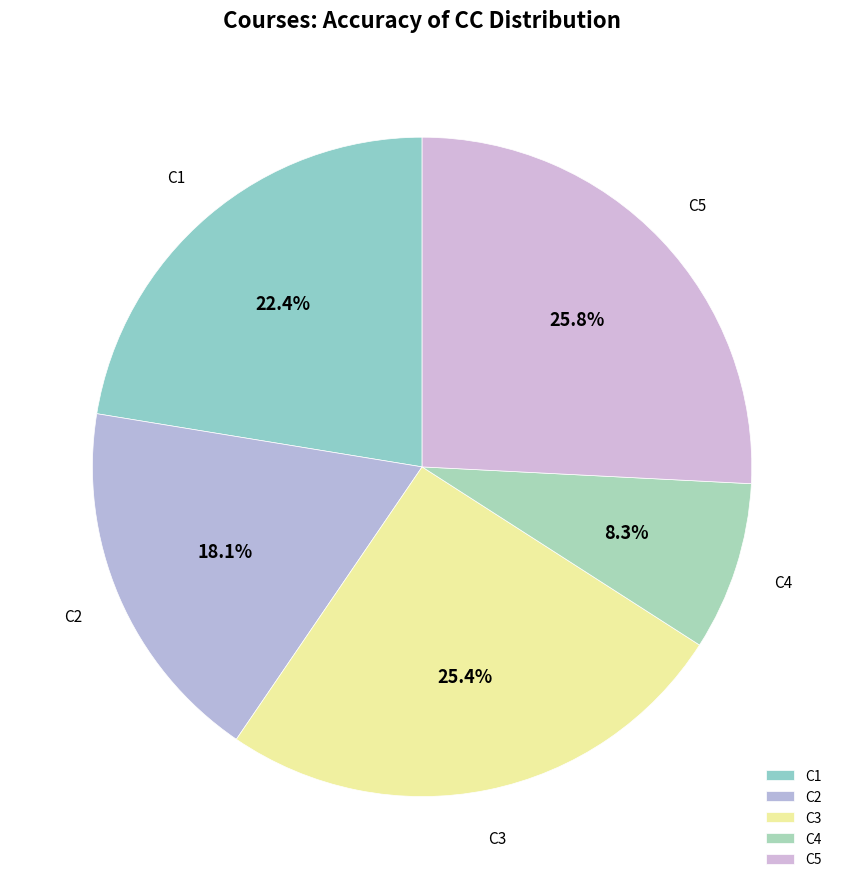

To the nearest percent, what is the average slice percentage?

20%